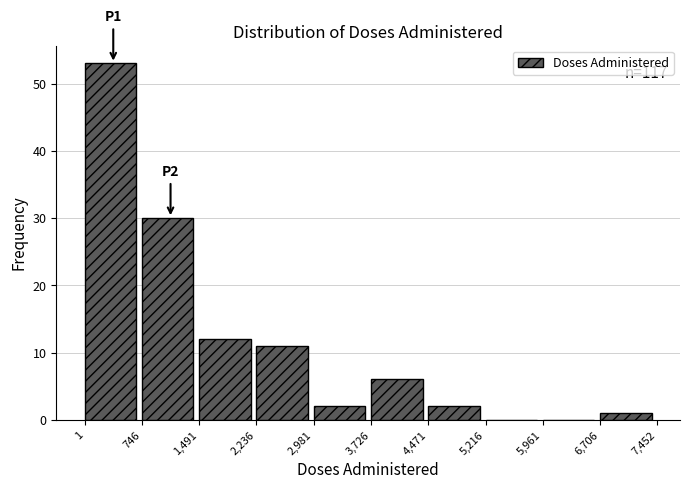

Which range on the x-axis has the tallest bar?

1 to 746